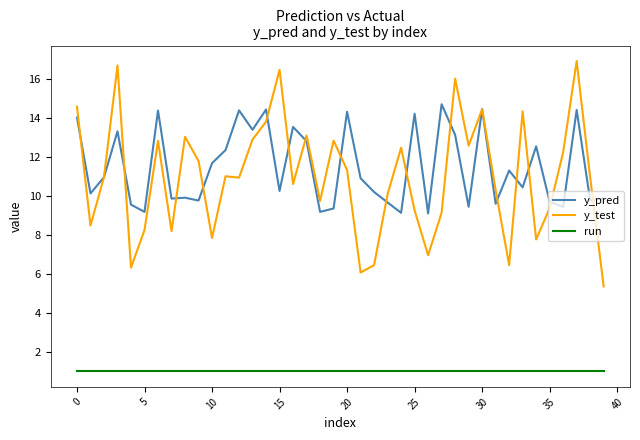

Which series has the largest range (max minus min)?

y_test